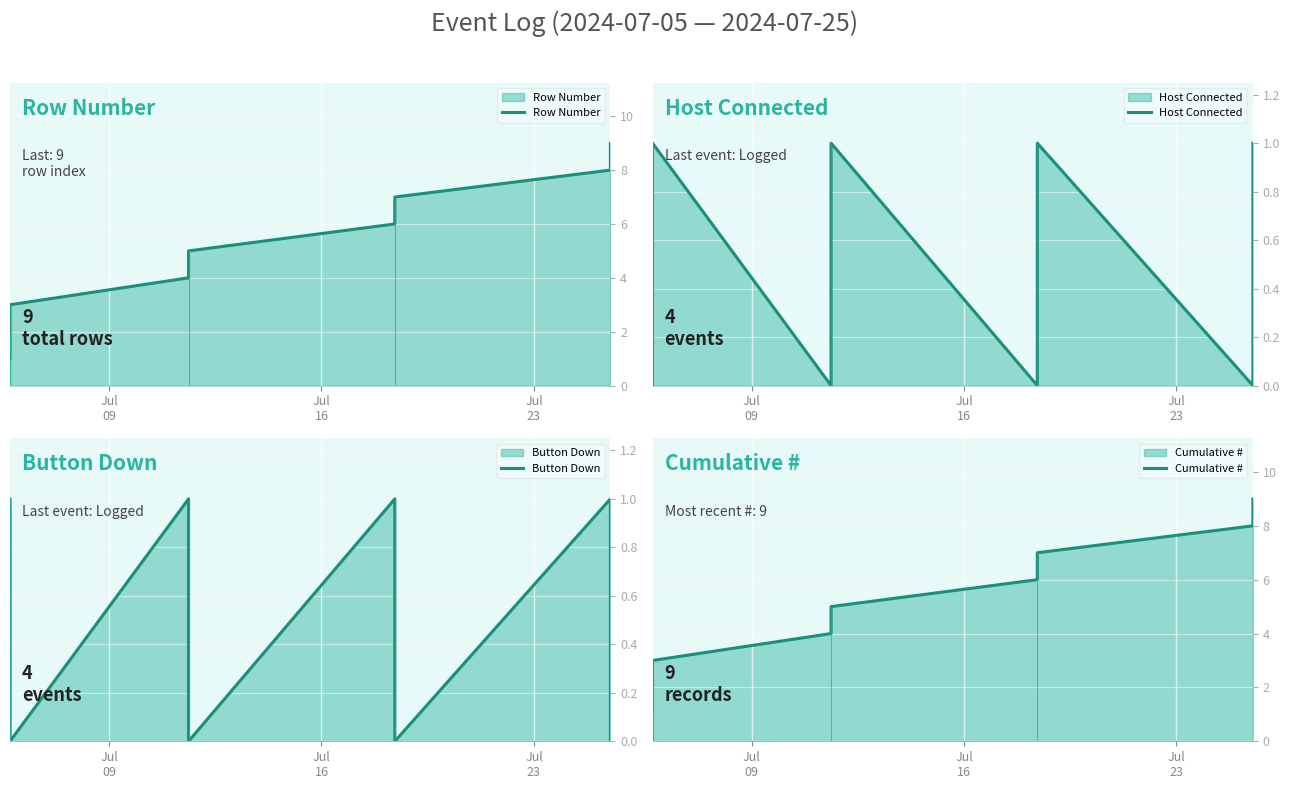

True or false: Button Down has a value of 2 at 5.

False